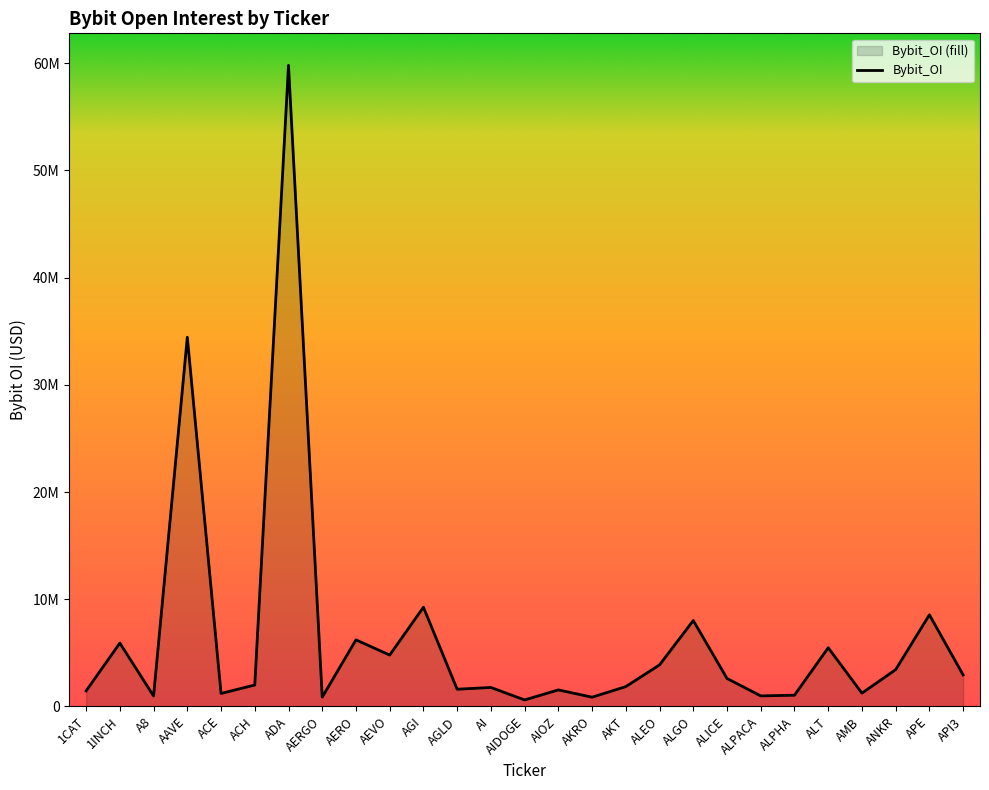

Reading left to right, what are all the values shown in this chart?

1CAT=1443787	1INCH=5905318	A8=965660	AAVE=34438426	ACE=1204916	ACH=1991470	ADA=59805303	AERGO=863401	AERO=6203798	AEVO=4785605	AGI=9250258	AGLD=1597468	AI=1763043	AIDOGE=598424	AIOZ=1536767	AKRO=853770	AKT=1844466	ALEO=3870564	ALGO=8007452	ALICE=2602045	ALPACA=976468	ALPHA=1039306	ALT=5469635	AMB=1233592	ANKR=3425340	APE=8542652	API3=2932435